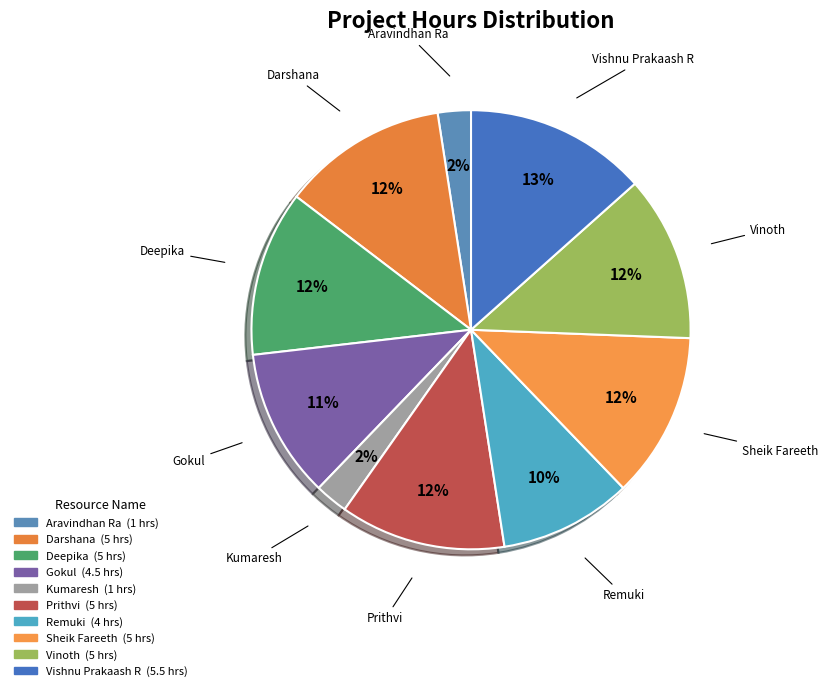

To the nearest percent, what is the difference between the largest and smallest slice percentages?

11%